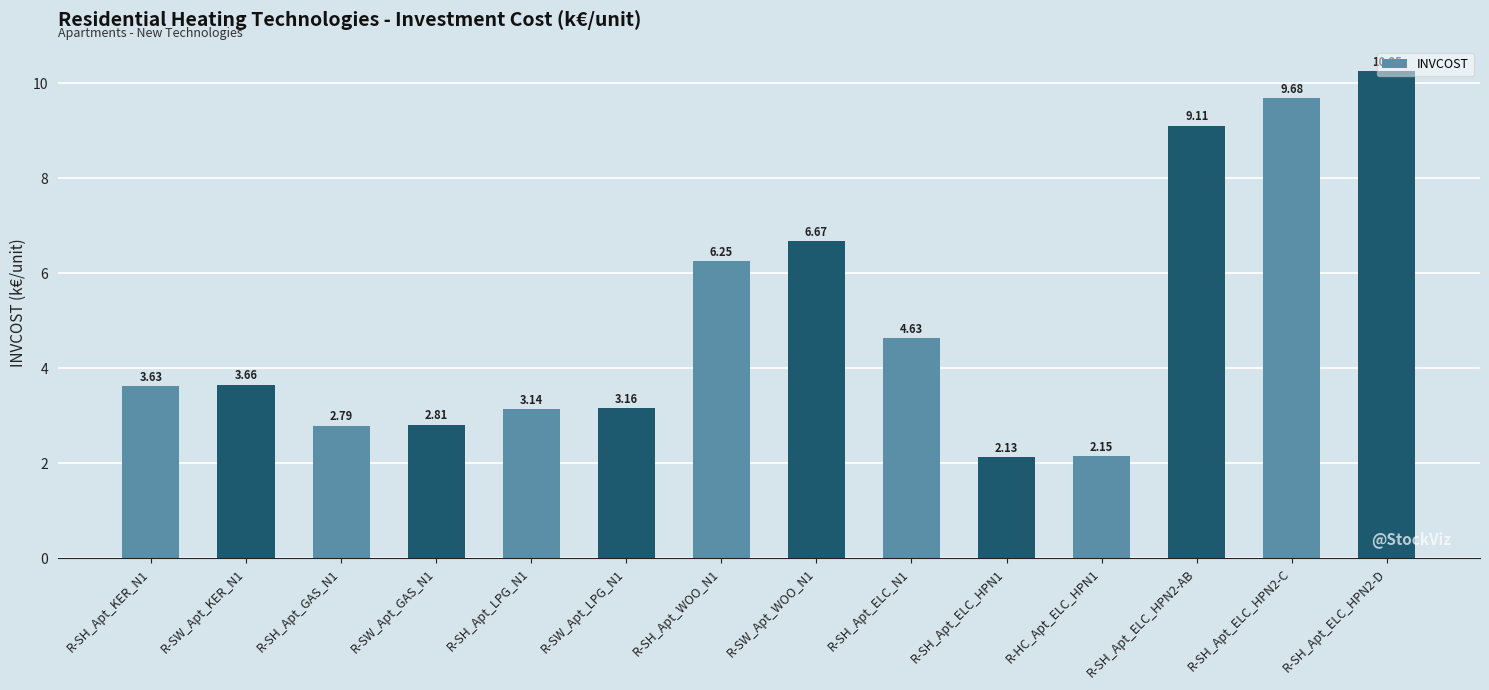

Rank the categories by value from lowest to highest.

R-SH_Apt_ELC_HPN1, R-HC_Apt_ELC_HPN1, R-SH_Apt_GAS_N1, R-SW_Apt_GAS_N1, R-SH_Apt_LPG_N1, R-SW_Apt_LPG_N1, R-SH_Apt_KER_N1, R-SW_Apt_KER_N1, R-SH_Apt_ELC_N1, R-SH_Apt_WOO_N1, R-SW_Apt_WOO_N1, R-SH_Apt_ELC_HPN2-AB, R-SH_Apt_ELC_HPN2-C, R-SH_Apt_ELC_HPN2-D